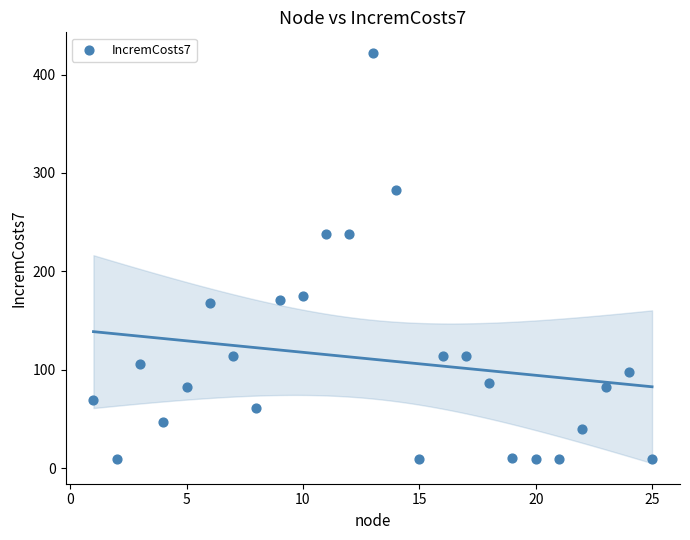

What is the range of Y values (max minus min)?

412